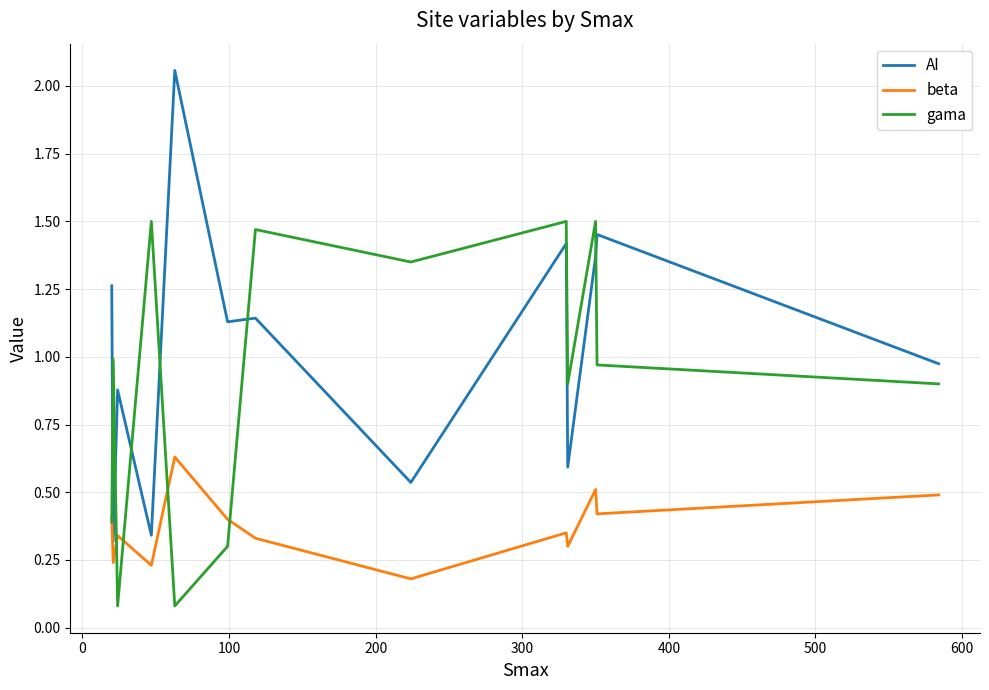

Which series has the widest spread of values?

AI